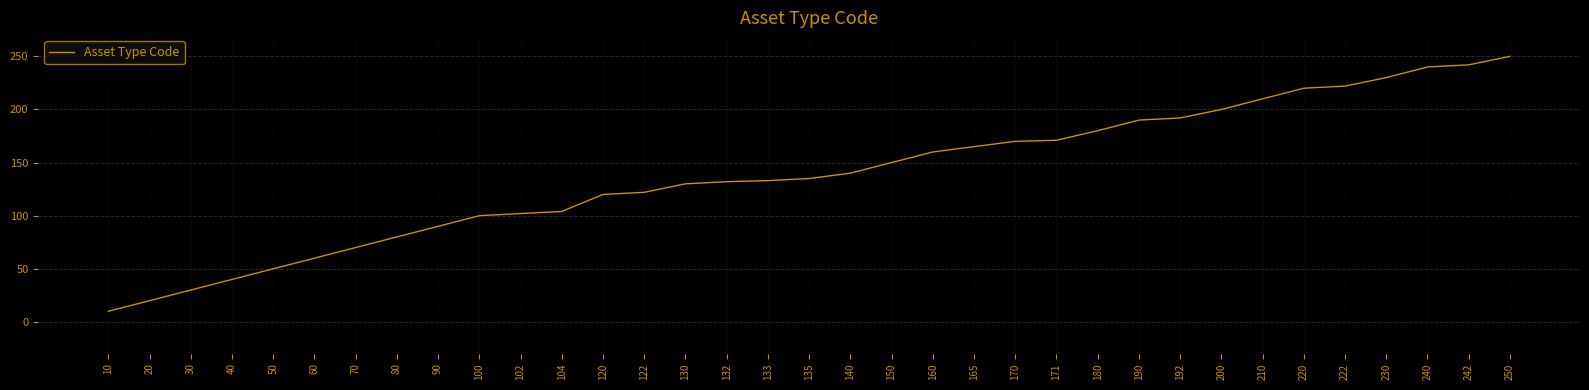

At which category does the chart reach its peak across all series?

250